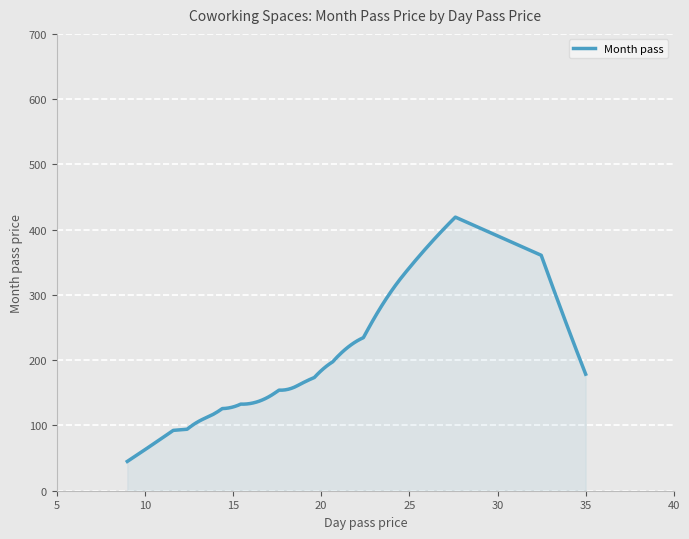

What is the greatest value displayed?

419.2